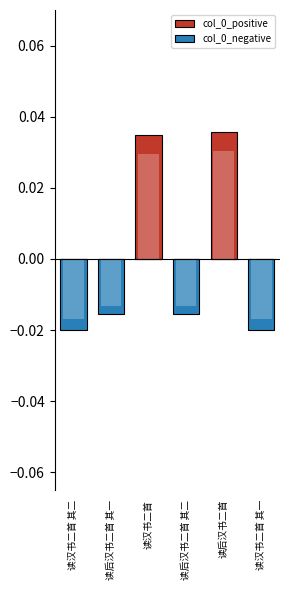

How many series are shown in this chart?

2